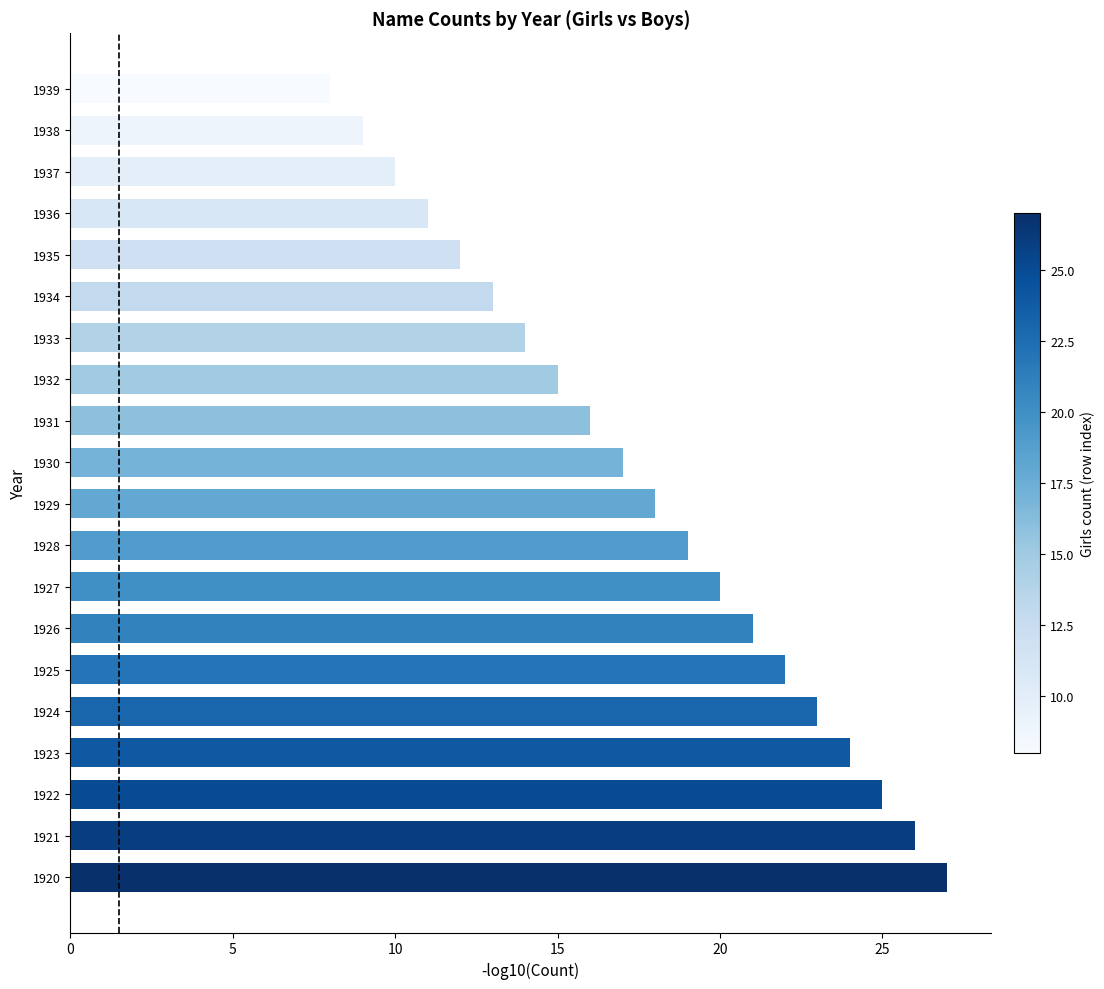

What is the sum of all values?

350